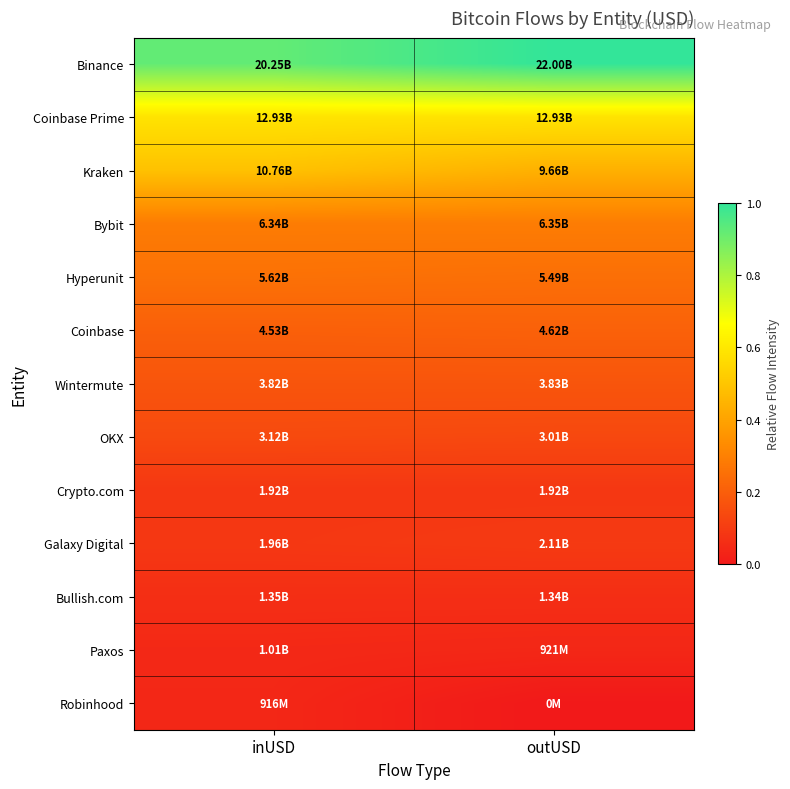

Reading left to right, transcribe all the data shown in this chart.

Binance: inUSD=0.9	outUSD=1.0
Coinbase Prime: inUSD=0.6	outUSD=0.6
Kraken: inUSD=0.5	outUSD=0.4
Bybit: inUSD=0.3	outUSD=0.3
Hyperunit: inUSD=0.3	outUSD=0.2
Coinbase: inUSD=0.2	outUSD=0.2
Wintermute: inUSD=0.2	outUSD=0.2
OKX: inUSD=0.1	outUSD=0.1
Crypto.com: inUSD=0.1	outUSD=0.1
Galaxy Digital: inUSD=0.1	outUSD=0.1
Bullish.com: inUSD=0.1	outUSD=0.1
Paxos: inUSD=0.0	outUSD=0.0
Robinhood: inUSD=0.0	outUSD=0.0